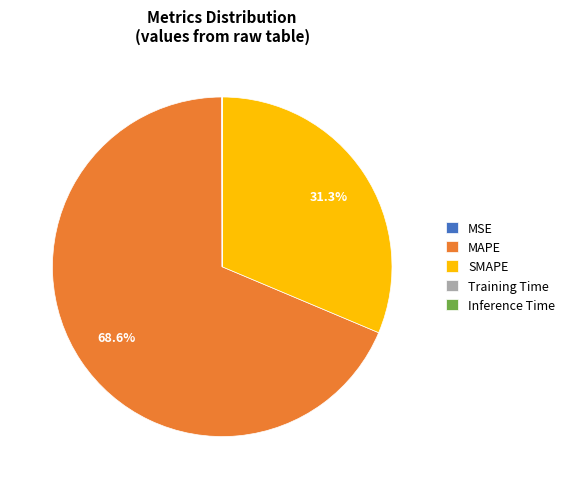

Which slice represents more than half of the pie?

MAPE